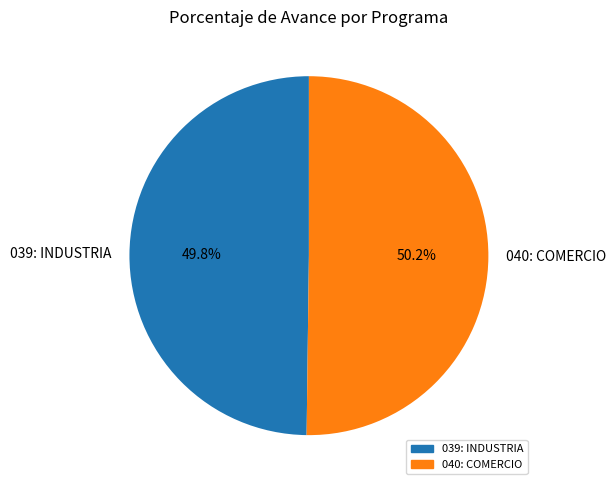

Is there a majority slice in this chart?

Yes